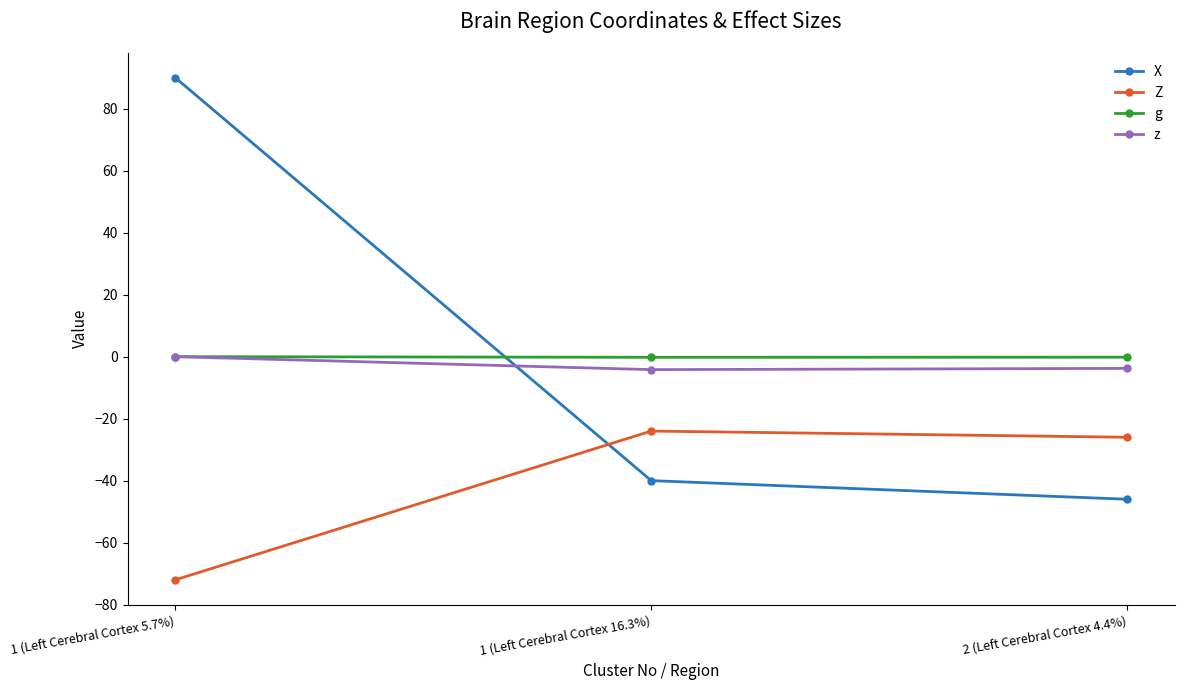

Is the value of z at 2 (Left Cerebral Cortex 4.4%) greater than the value of Z at 2 (Left Cerebral Cortex 4.4%)?

Yes